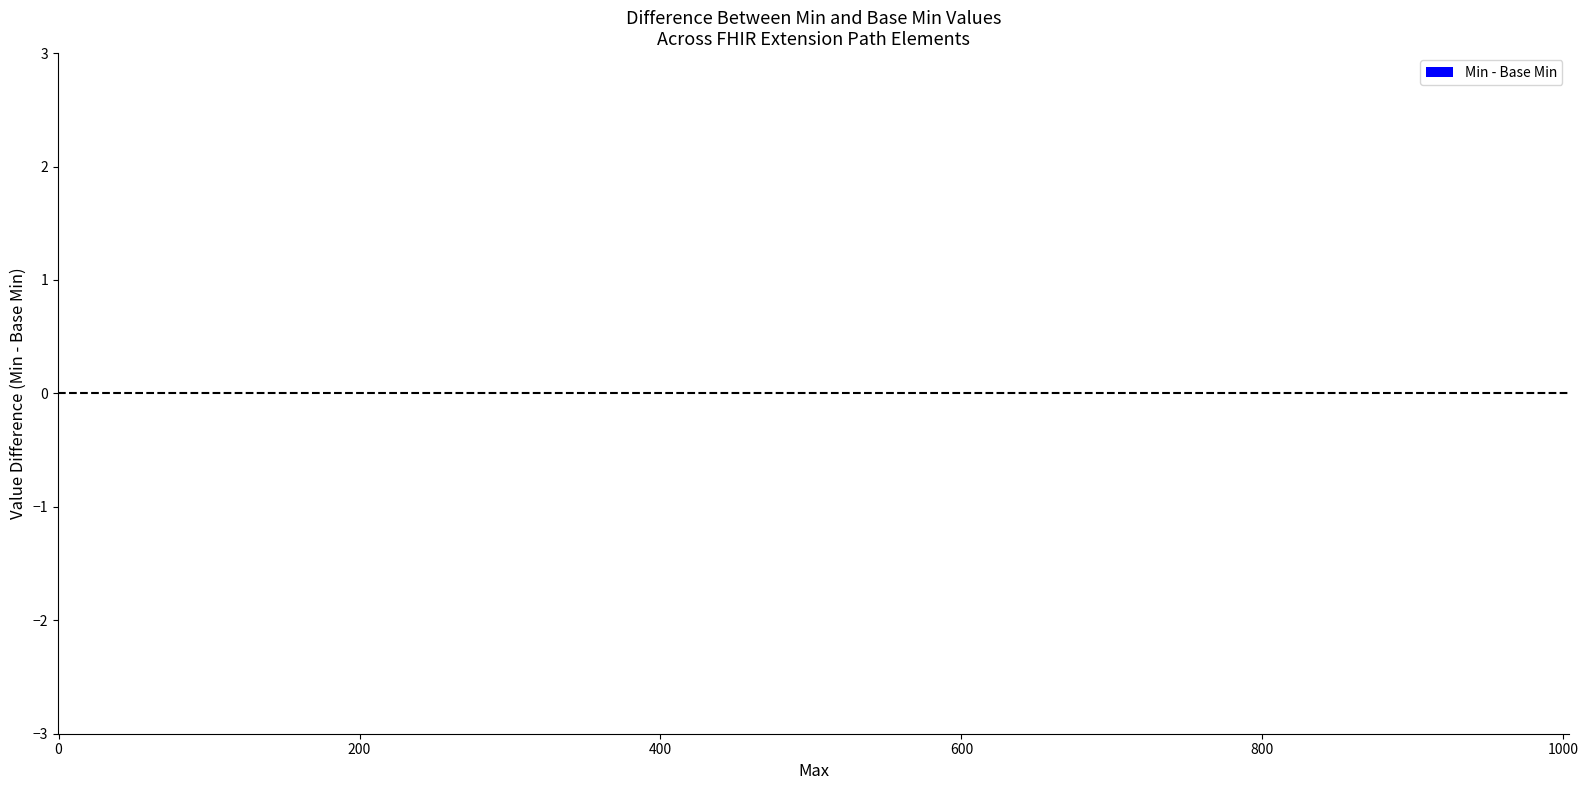

Is it true that the value at 0 is 0?

True